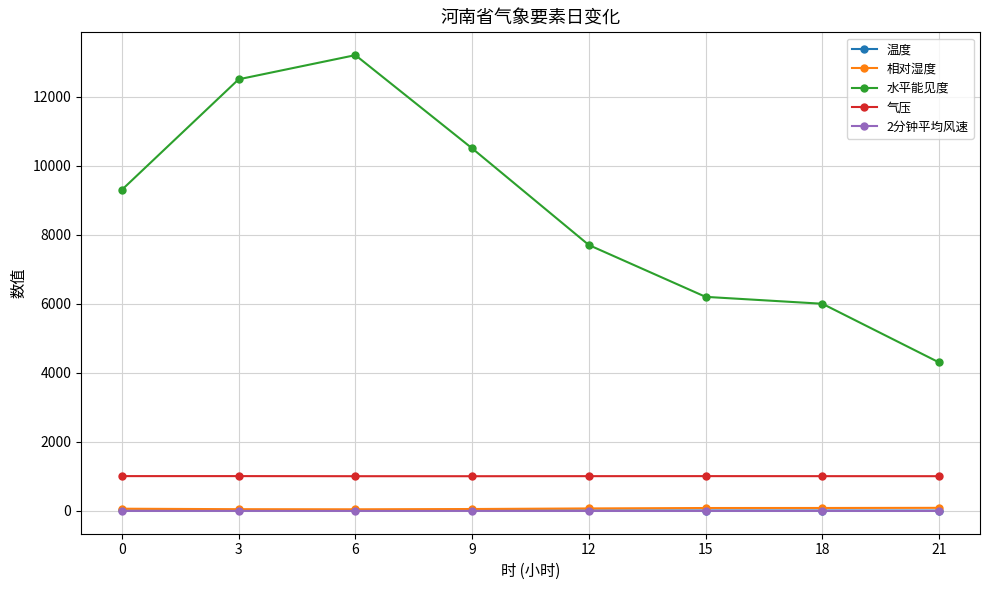

What is the value of the 2分钟平均风速 point at the 5th from the left?

0.8